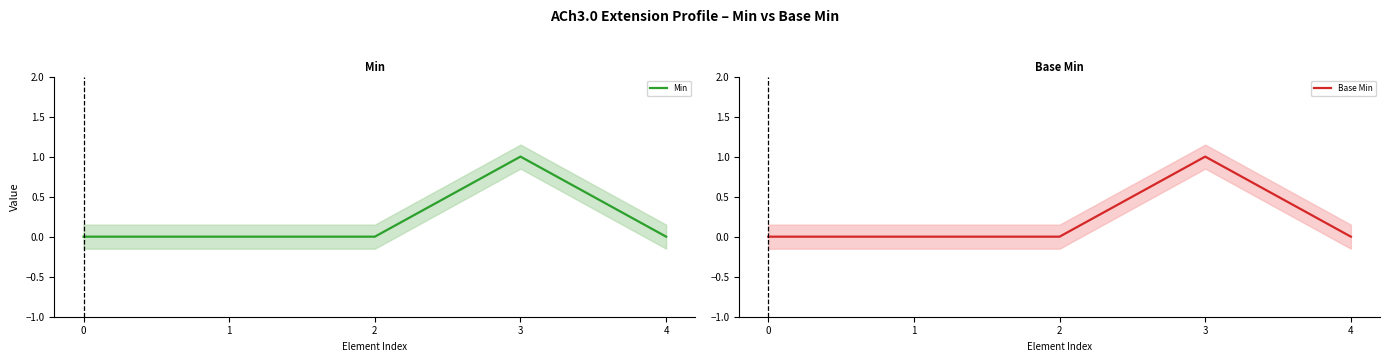

List the labels in order of Base Min value, largest first.

3, 0, 1, 2, 4